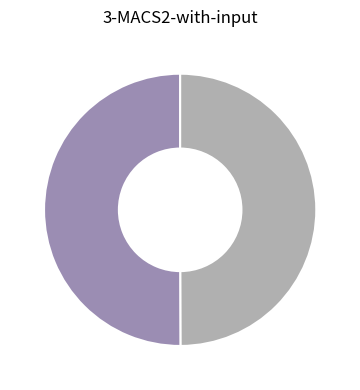

Does any single category account for the majority?

Yes